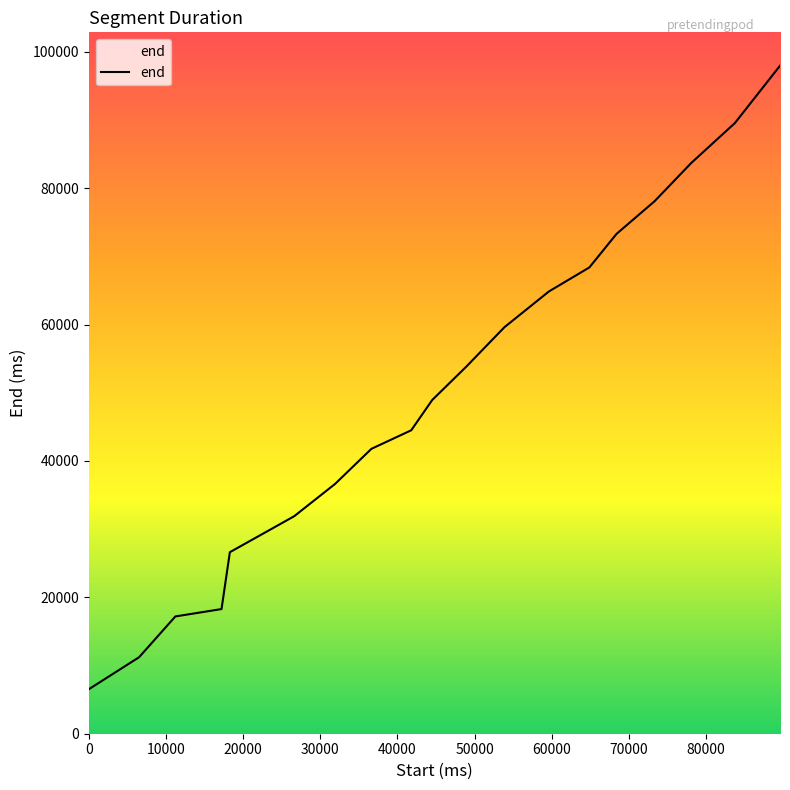

Reading left to right, what are all the values shown in this chart?

6520	11220	17200	18280	26620	31900	36620	41780	44500	48940	53860	59620	64860	68380	73300	78080	83720	89560	97960